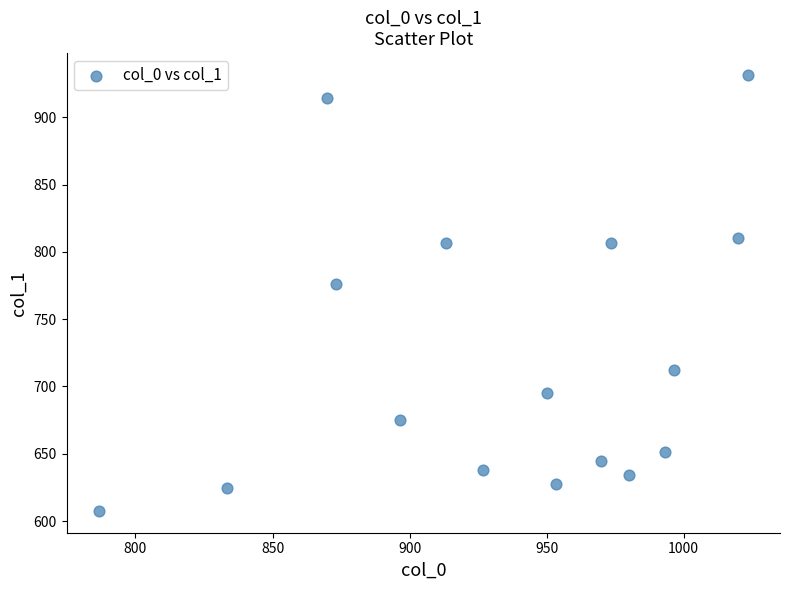

What is the range of Y values (max minus min)?

324.0